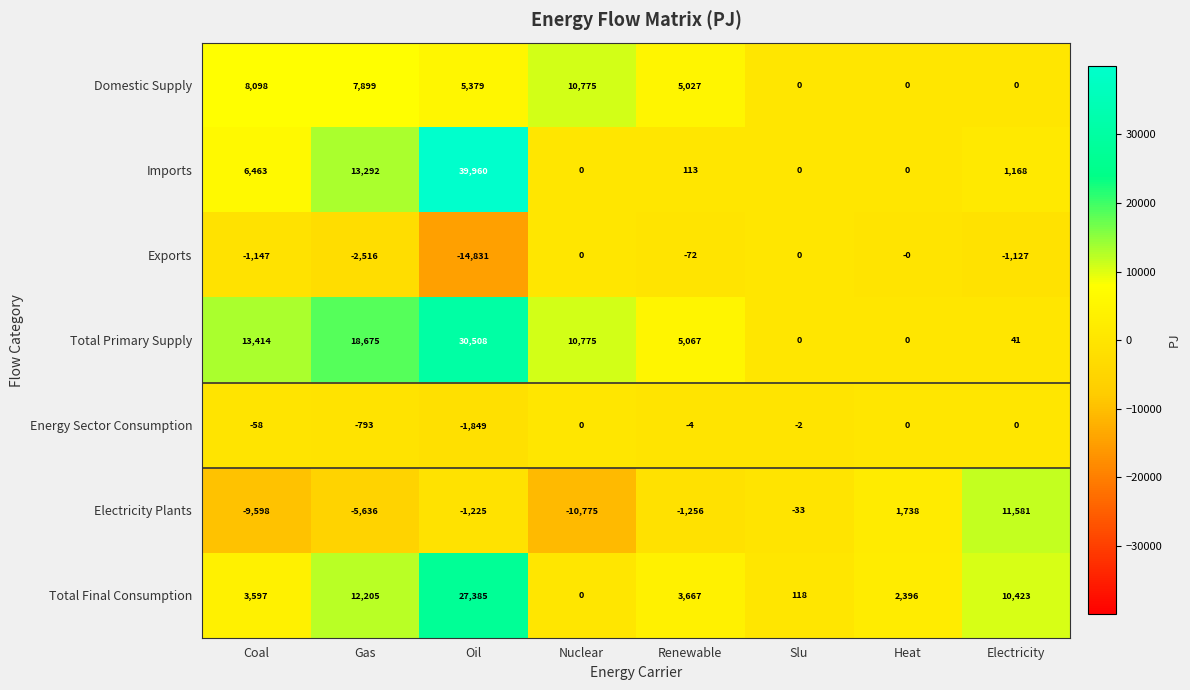

At which category is the sum across all series the highest?

Oil